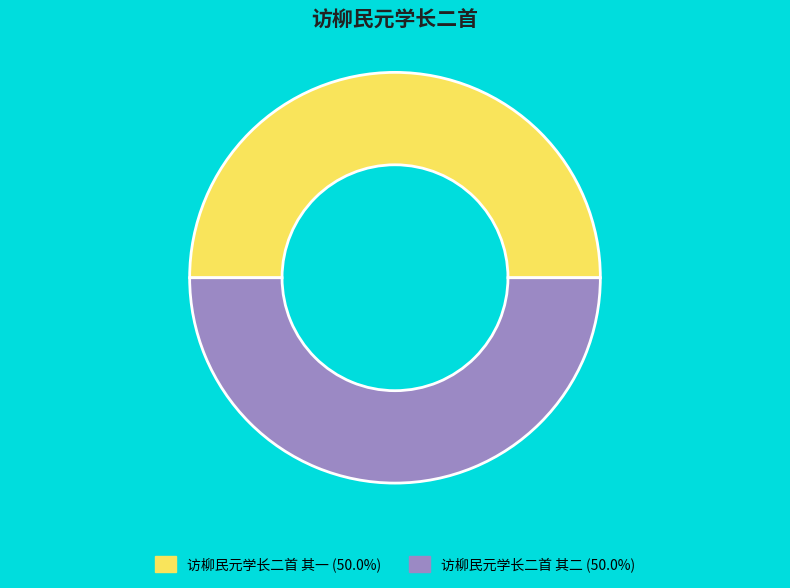

Combined, do 访柳民元学长二首 其二 (50.0%) and 访柳民元学长二首 其一 (50.0%) account for over 50%?

Yes